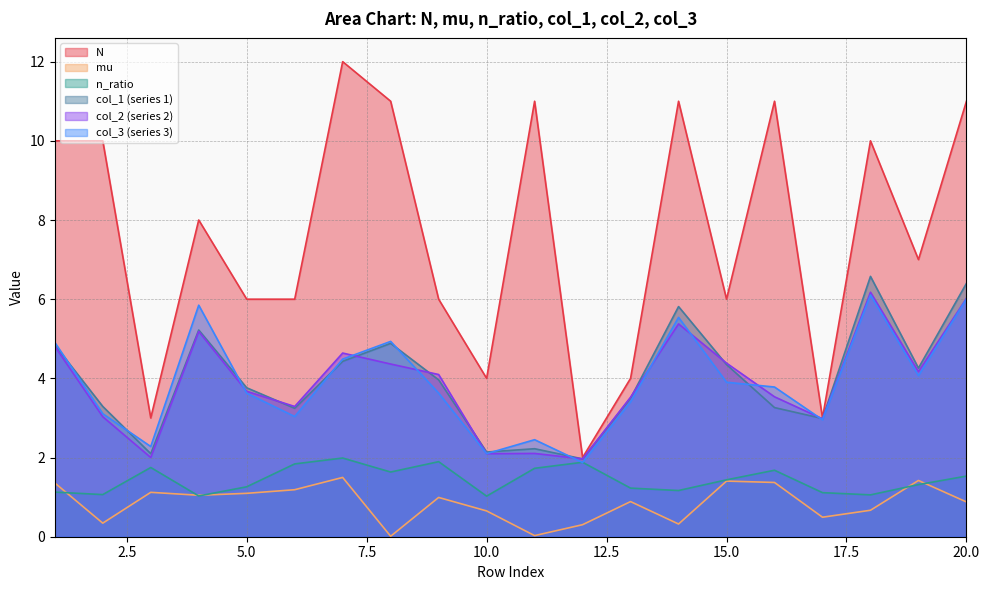

What is the value of the col_3 point at the 15th from the left?

3.9